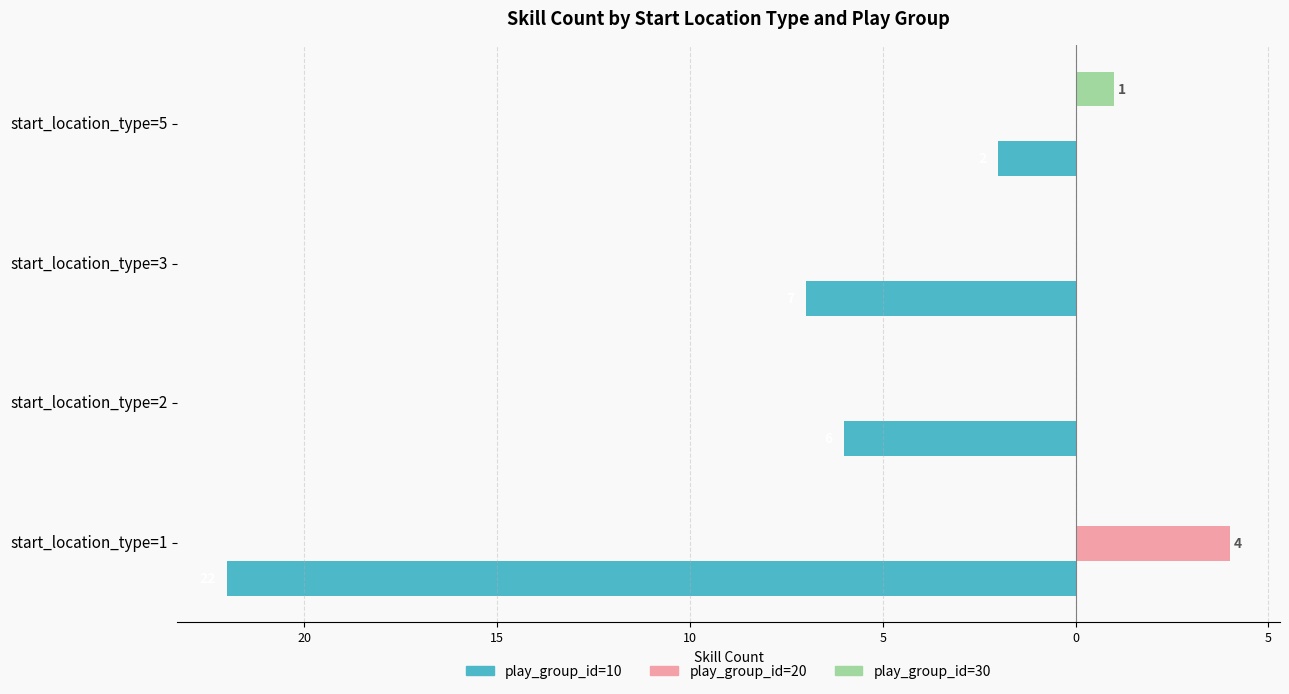

What are all the series names shown in the legend?

play_group_id=10, play_group_id=20, play_group_id=30